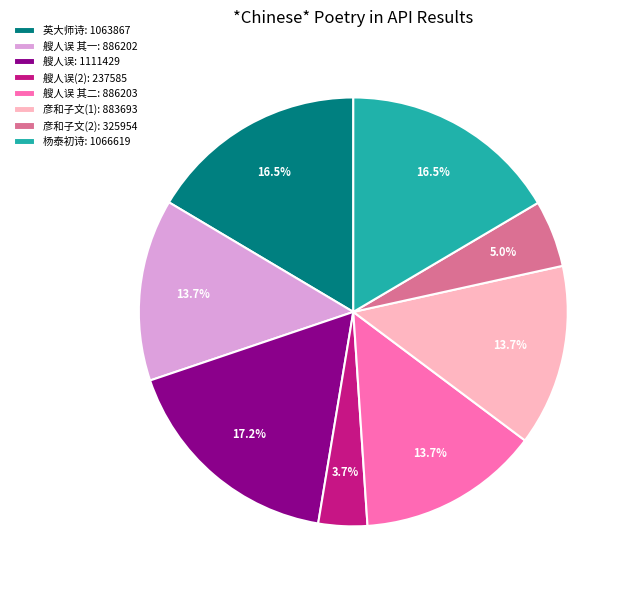

Which category has the smallest portion of the pie?

艘人误(2): 237585